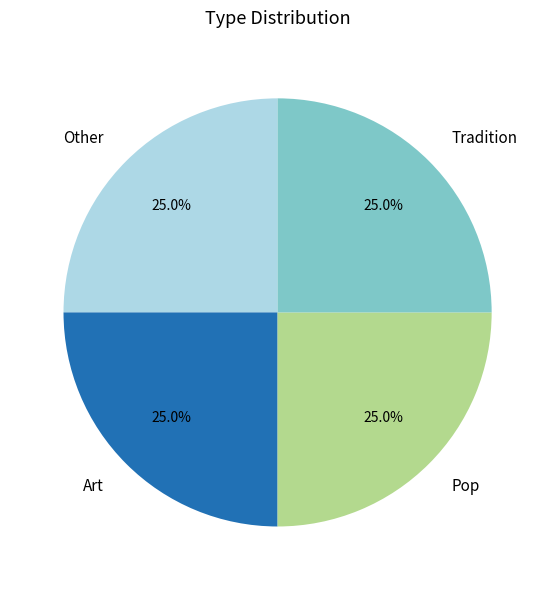

Approximately how many times larger is the value at Art compared to Tradition?

1.0